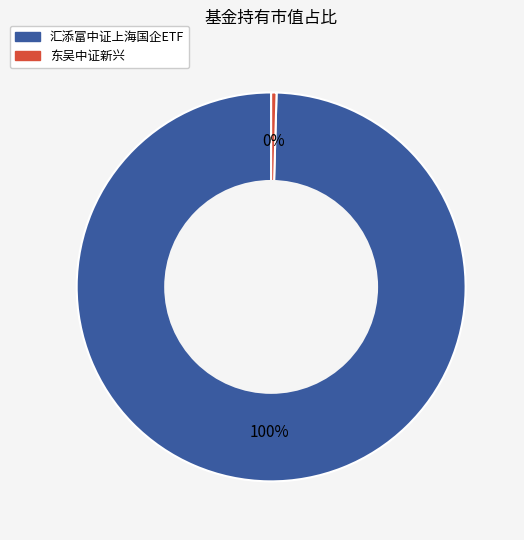

To the nearest percent, what is the combined percentage of 汇添富中证上海国企ETF and 东吴中证新兴?

100%